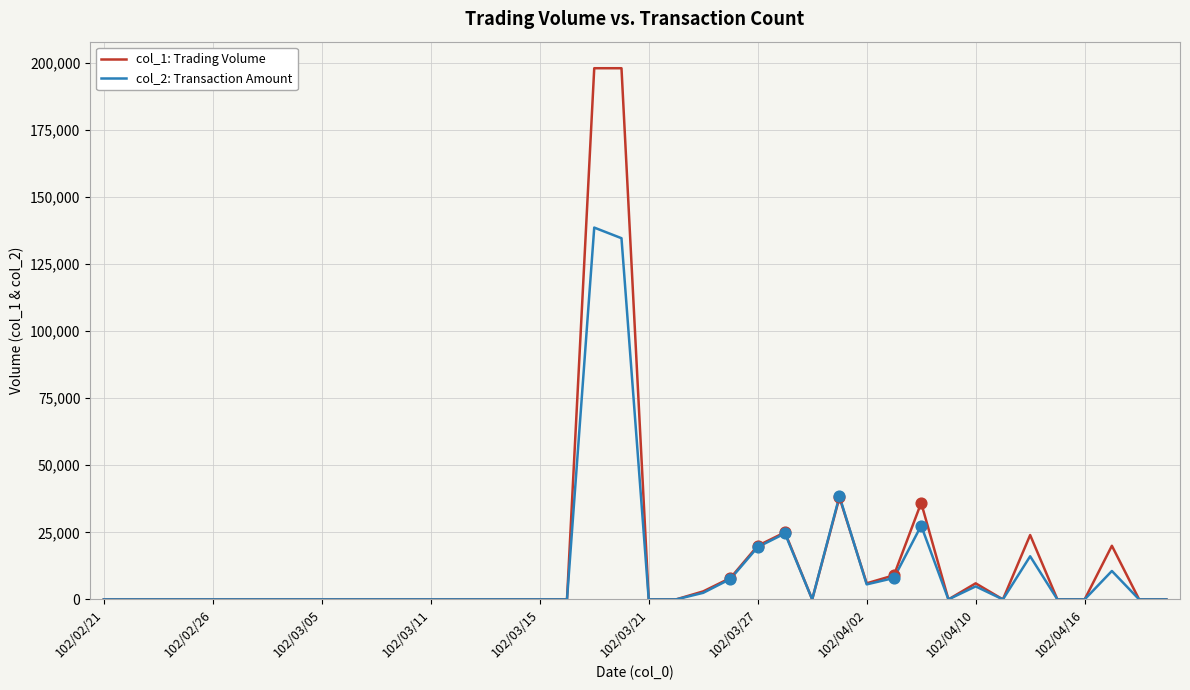

What is the maximum value shown in the chart?

198000